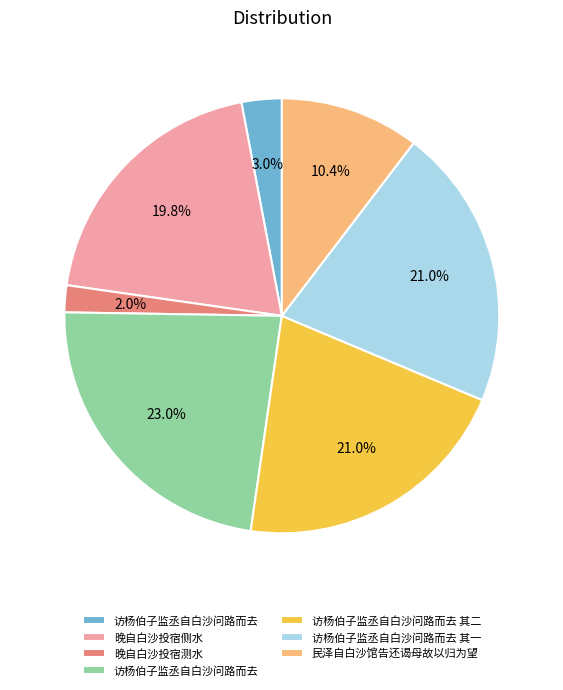

Does any single category account for the majority?

No